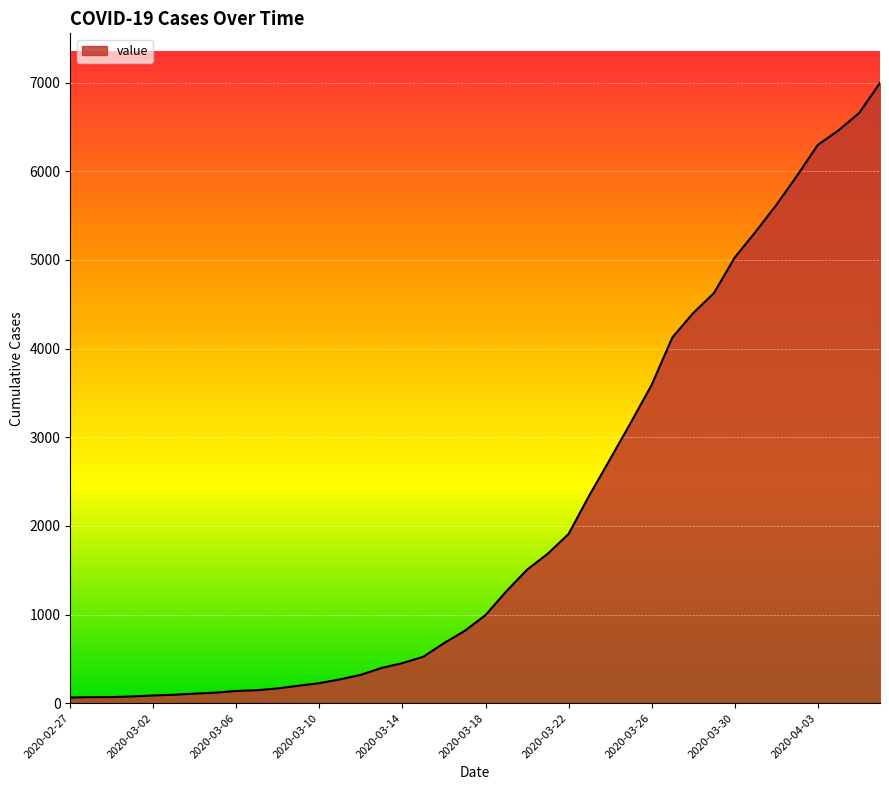

What is the greatest value displayed?

6995